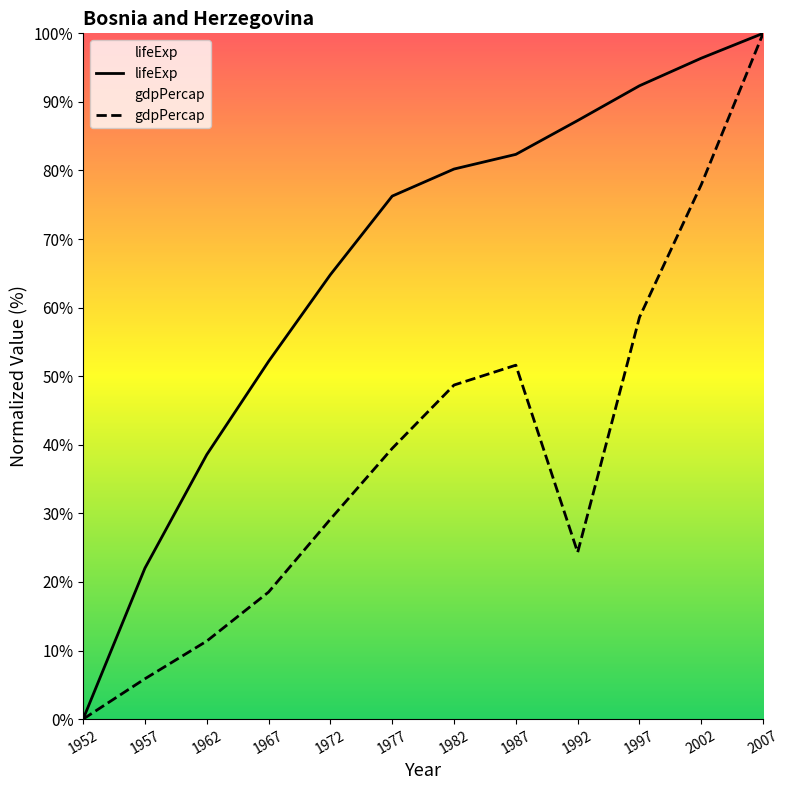

True or false: gdpPercap and lifeExp intersect in this chart.

False